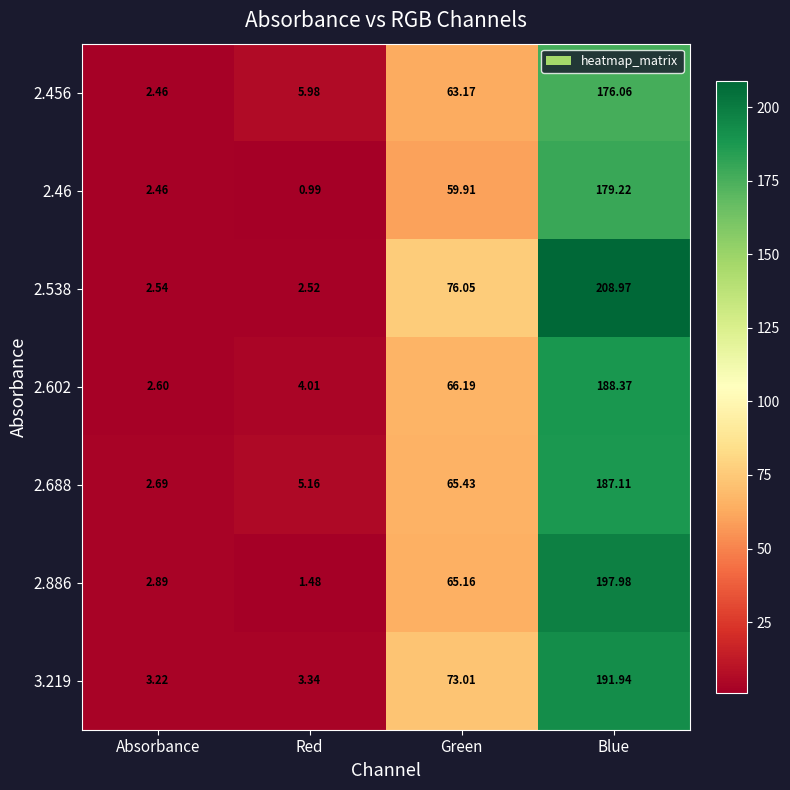

List the series in order of their peak value, lowest first.

2.456, 2.46, 2.688, 2.602, 3.219, 2.886, 2.538